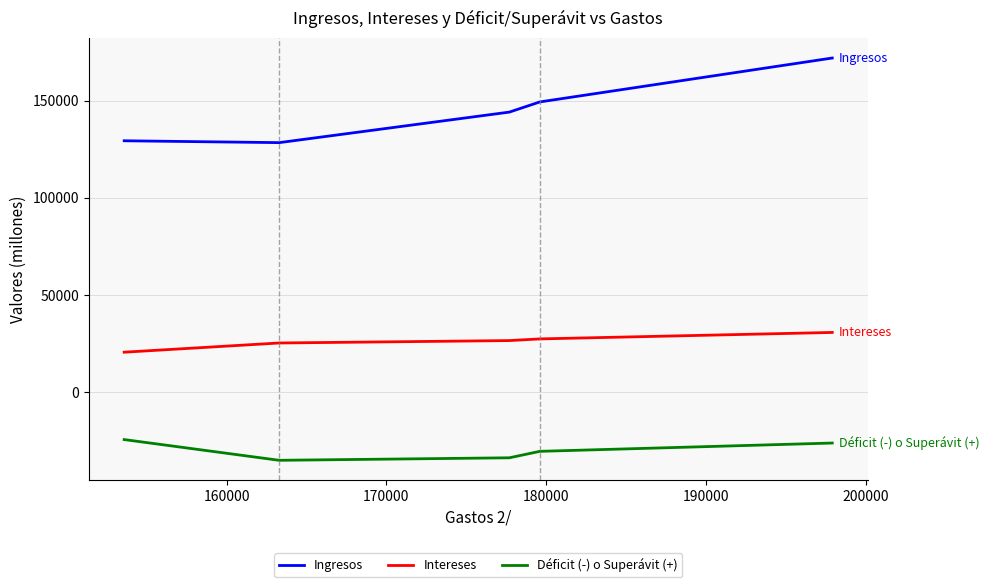

In Ingresos, how many points are lower than both neighbors (excluding endpoints)?

1